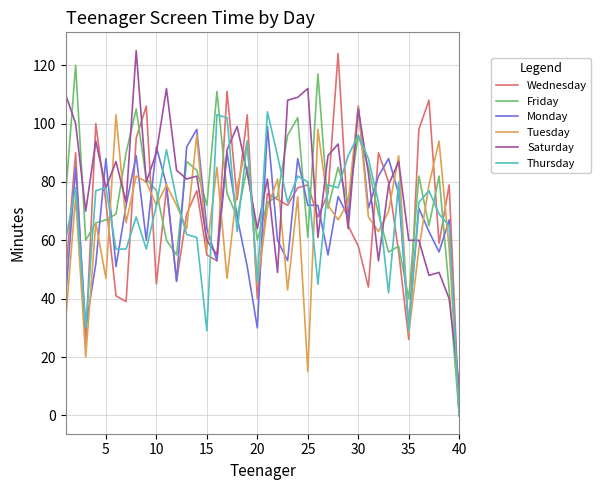

Reading left to right, list all the values displayed in this chart.

Wednesday: 48	90	25	100	73	41	39	95	106	45	78	46	69	77	55	53	111	74	103	40	76	74	72	78	79	68	76	124	65	58	44	90	80	56	26	98	108	59	79	0
Friday: 75	120	60	66	67	69	90	105	81	77	60	55	87	84	72	111	76	68	85	60	73	75	96	102	61	117	71	85	73	96	85	69	56	58	40	82	65	82	43	0
Monday: 40	85	30	52	88	51	72	89	60	92	79	46	92	98	64	53	90	68	51	30	99	60	53	88	72	72	55	75	68	106	71	82	88	76	30	71	63	56	67	0
Tuesday: 32	75	20	66	47	103	66	82	80	72	79	72	64	96	57	85	47	78	94	45	71	81	43	75	15	98	72	67	73	106	68	63	70	89	28	57	79	94	57	0
Saturday: 110	100	70	94	78	87	73	125	80	90	112	84	81	82	60	55	91	99	83	64	81	49	108	109	112	61	89	93	64	105	83	53	79	87	60	60	48	49	40	10
Thursday: 60	78	30	77	78	57	57	68	57	72	91	74	62	61	29	103	102	63	94	46	104	89	73	82	80	45	79	78	89	96	88	73	42	80	29	73	77	69	65	0